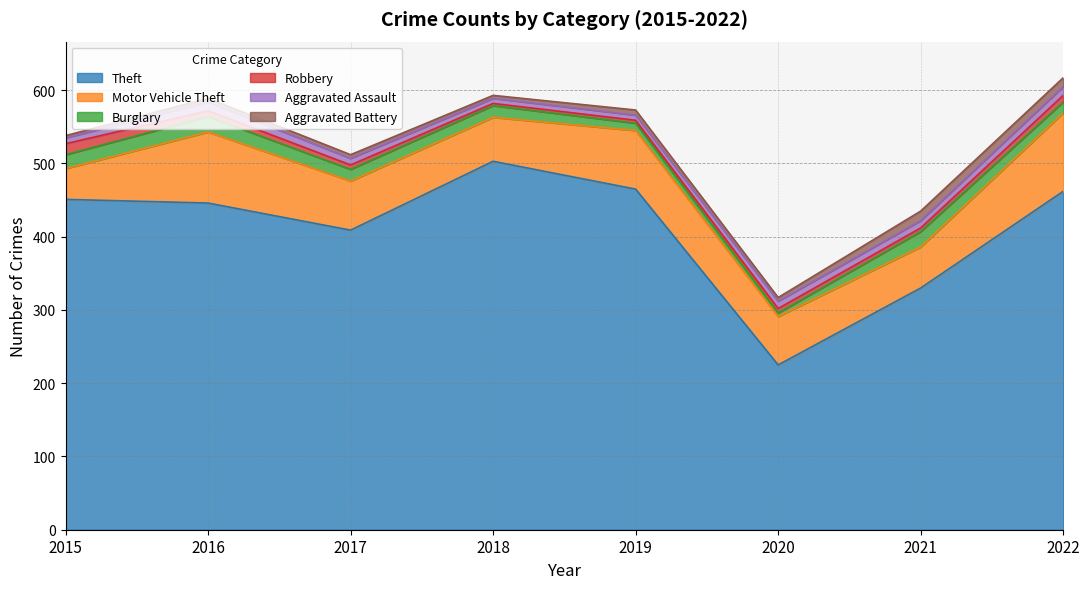

True or false: Aggravated Battery has more than 1 interior local peaks.

True